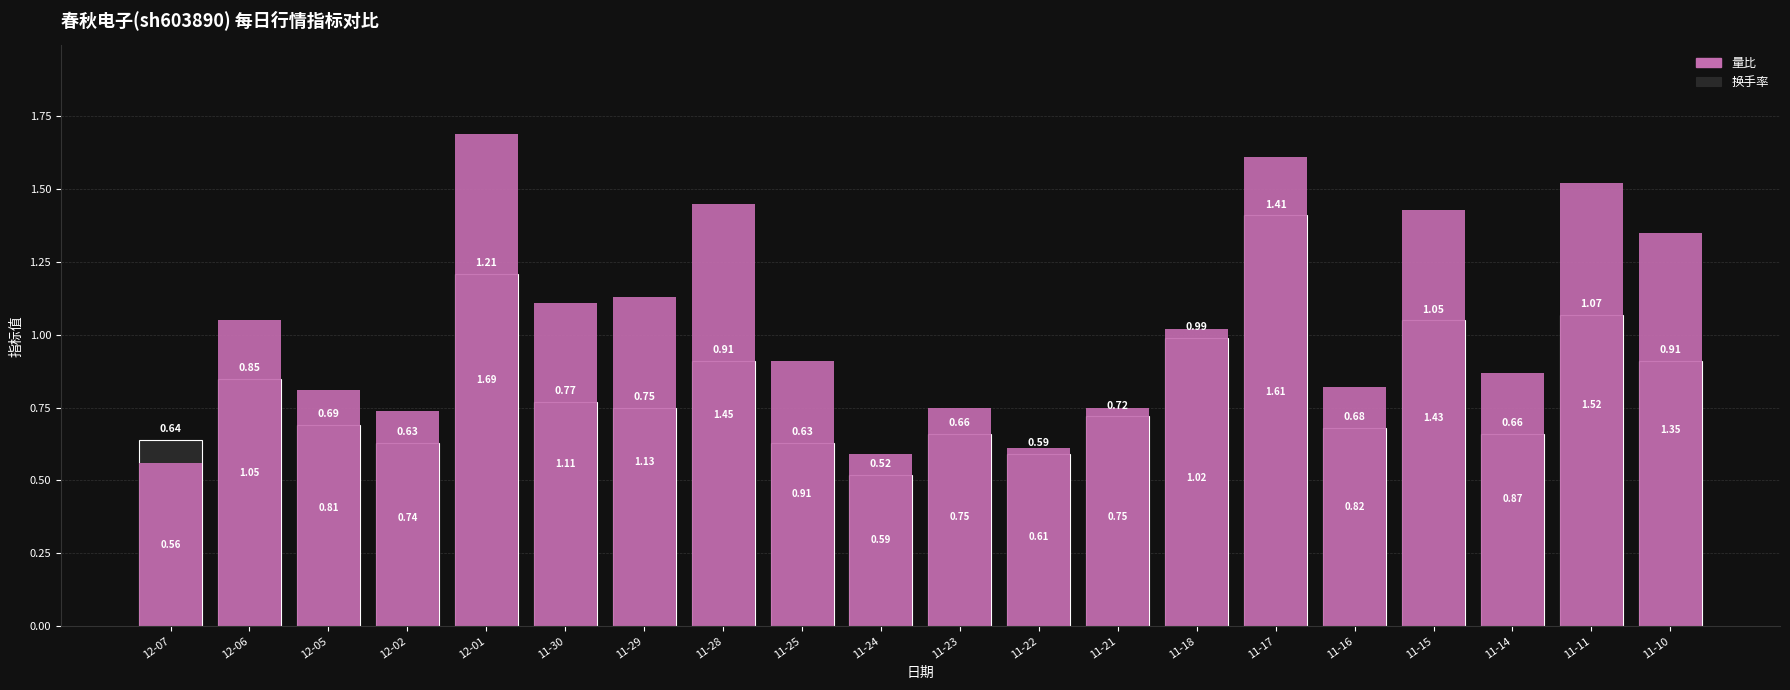

At which category is the sum across all series the highest?

11-17